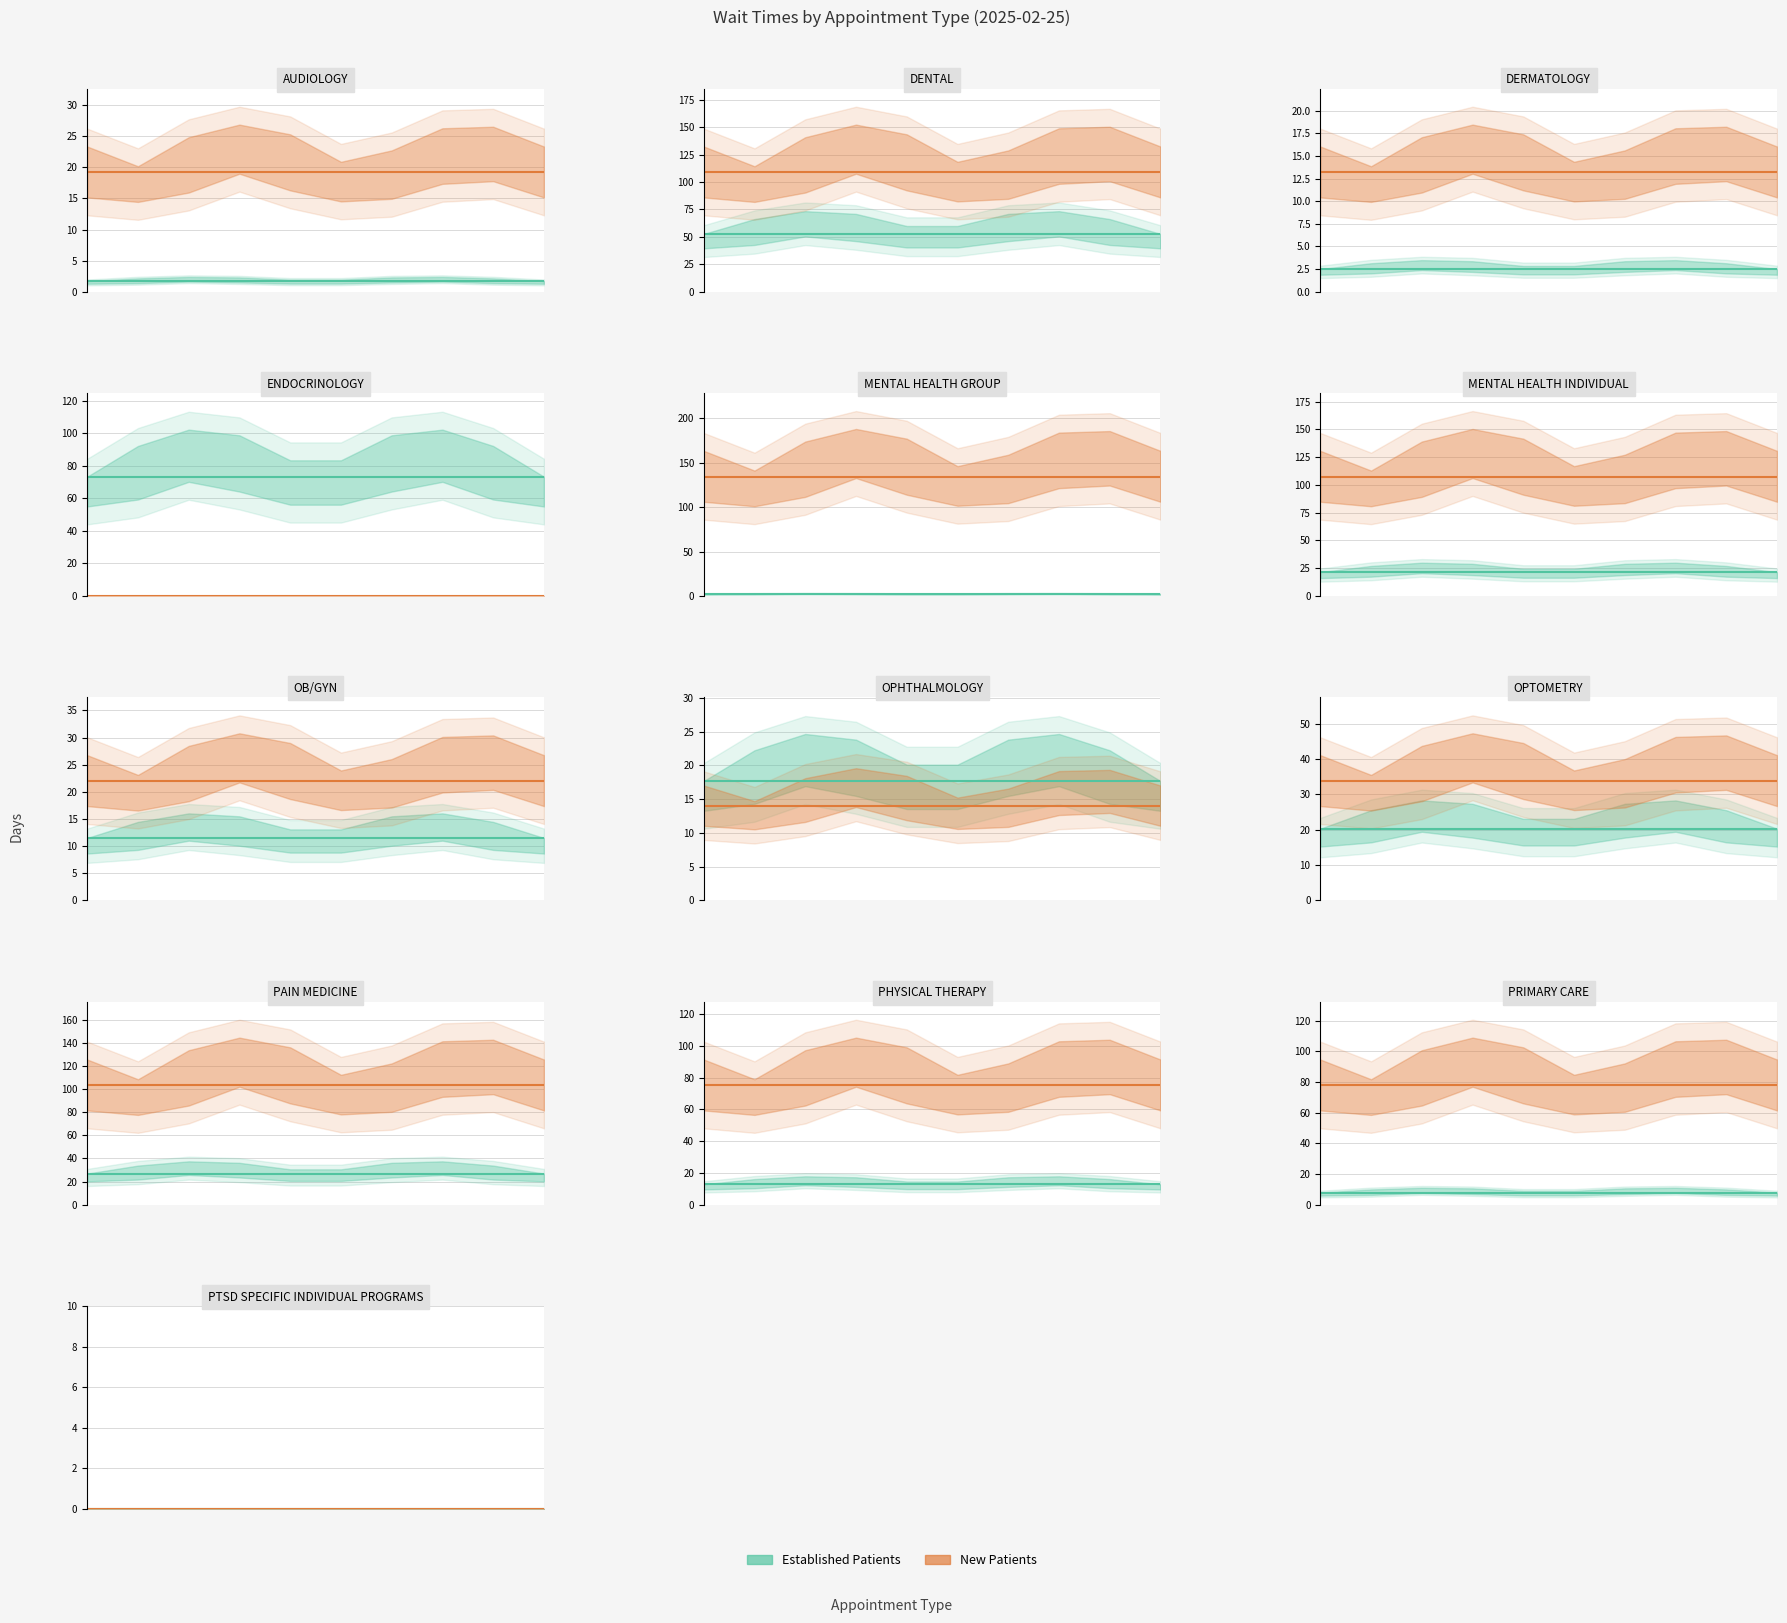

The value of EstablishedPatients at OB/GYN is 11.5. True or false?

True